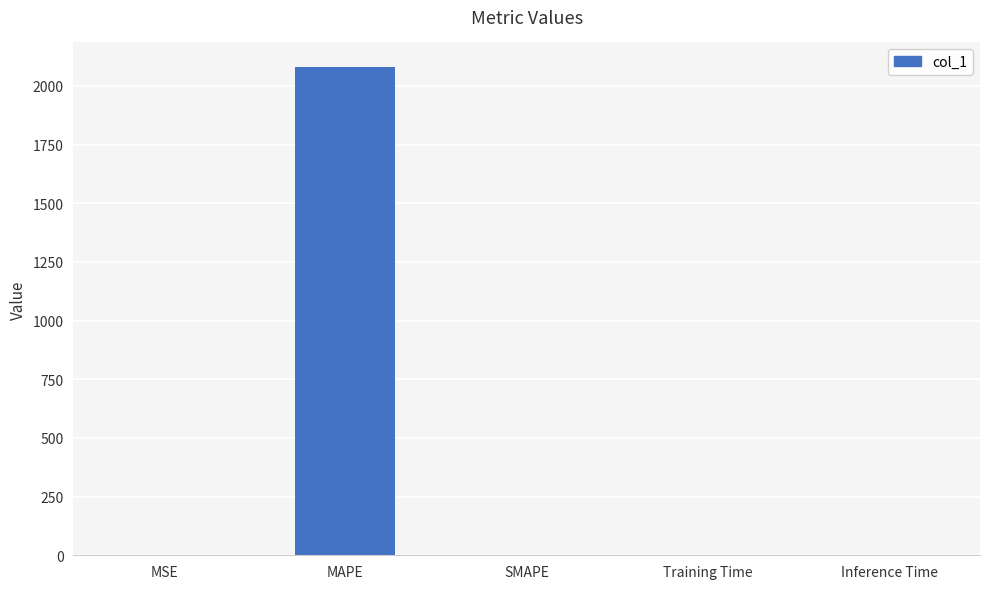

What is the sum of all values?

2081.5